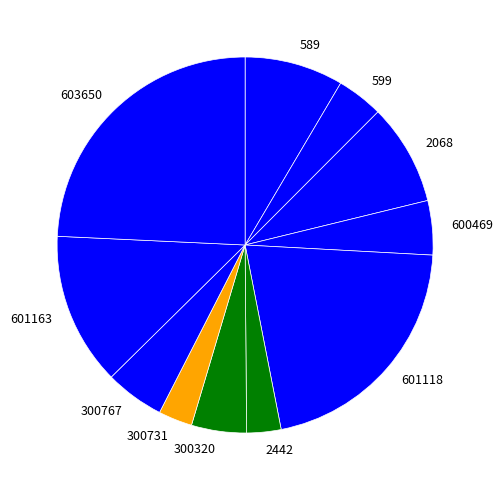

The 589 slice represents 8% of the pie. True or false?

True